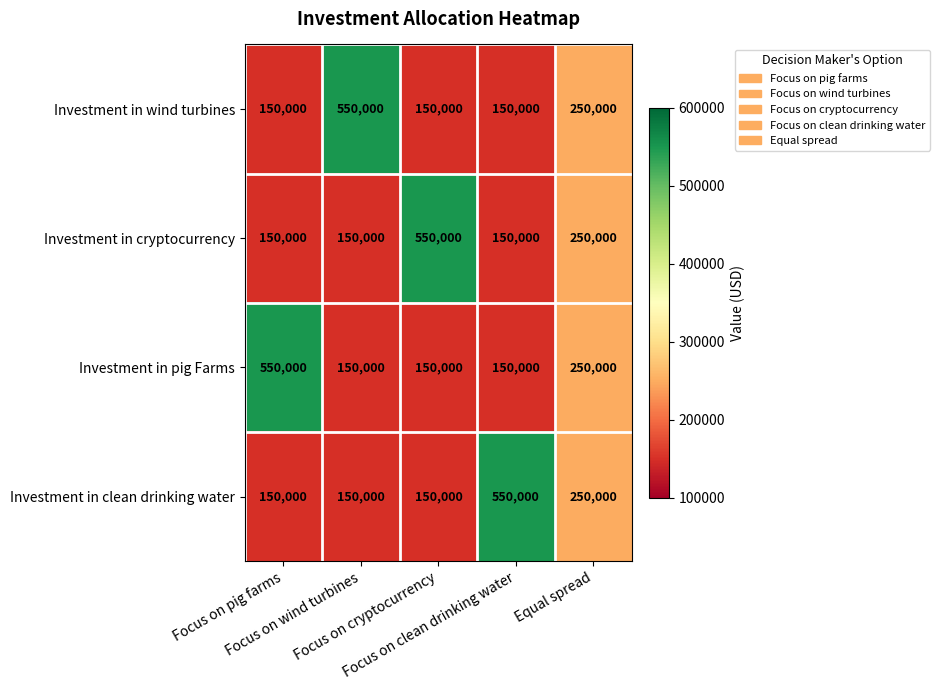

What is the difference between the maximum and minimum values in the Investment in pig Farms series?

400000